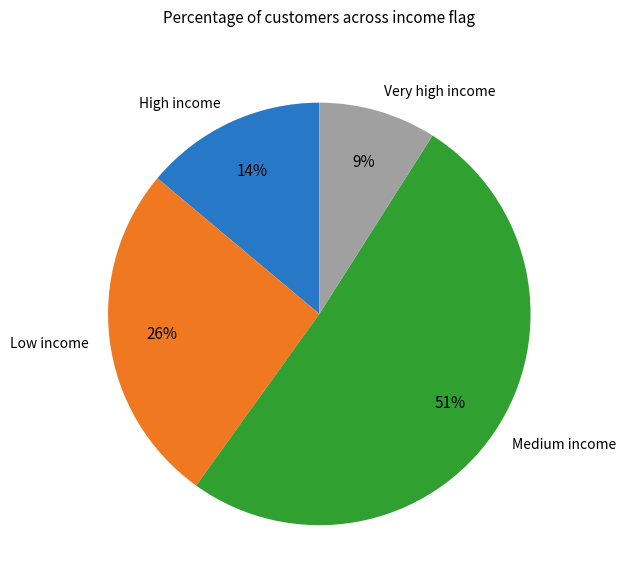

How many slices are in this pie chart?

4